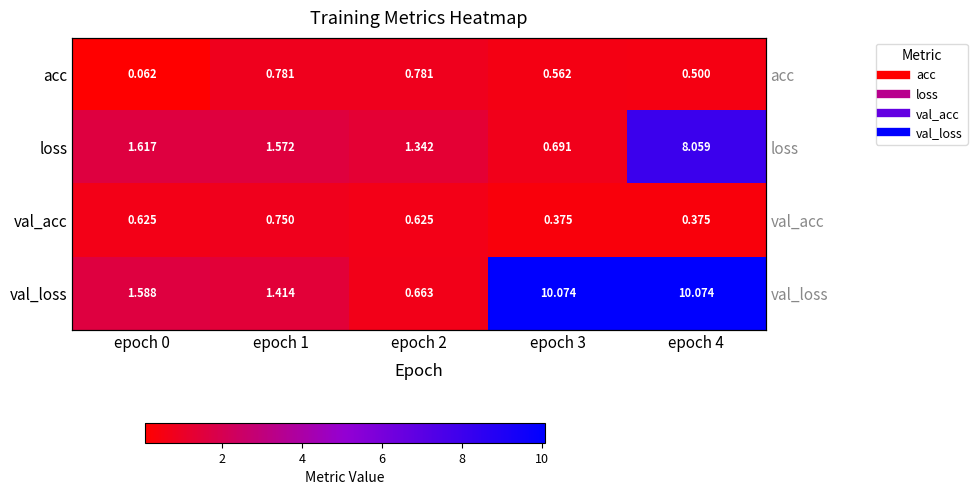

Read the val_loss value at epoch 1.

1.4